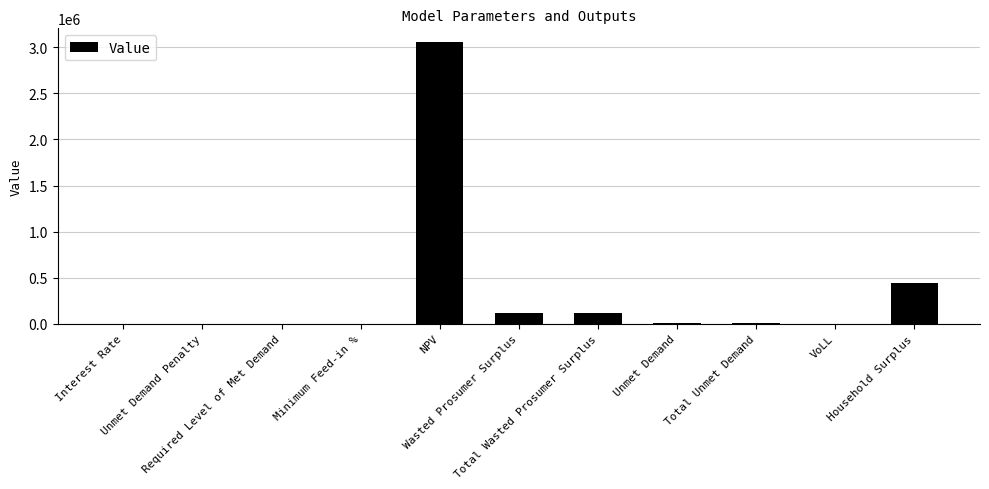

What is the average value?

340018.1